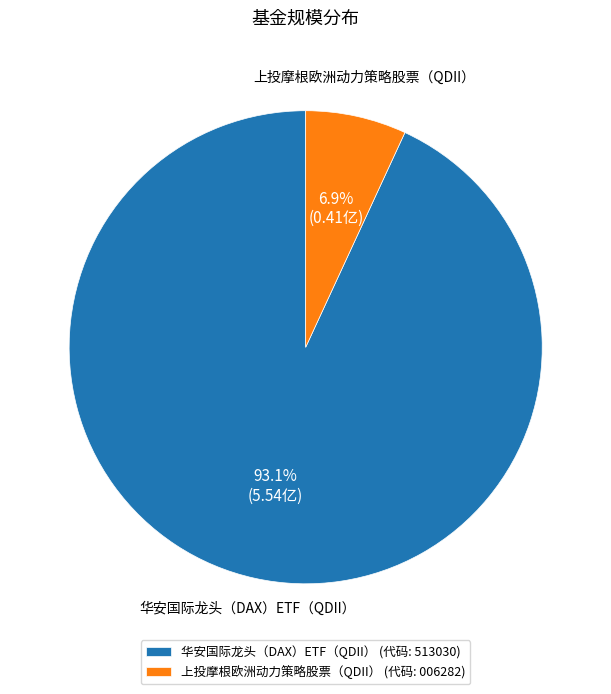

Which slice is the smallest?

上投摩根欧洲动力策略股票（QDII）